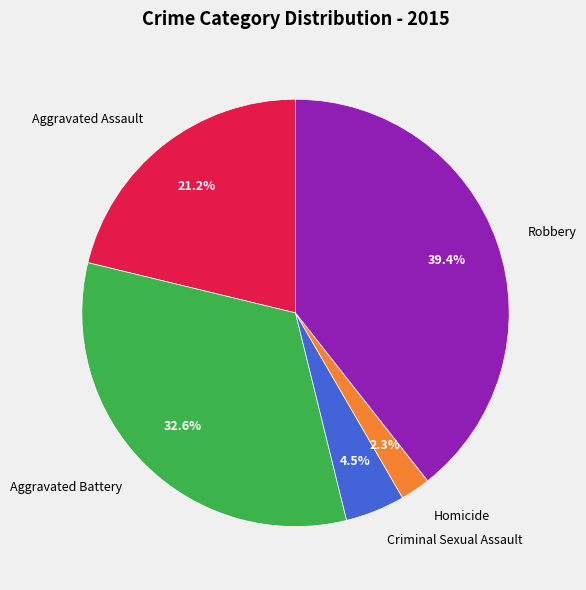

To the nearest percent, what is the difference between the Aggravated Battery and Criminal Sexual Assault slice percentages?

28%